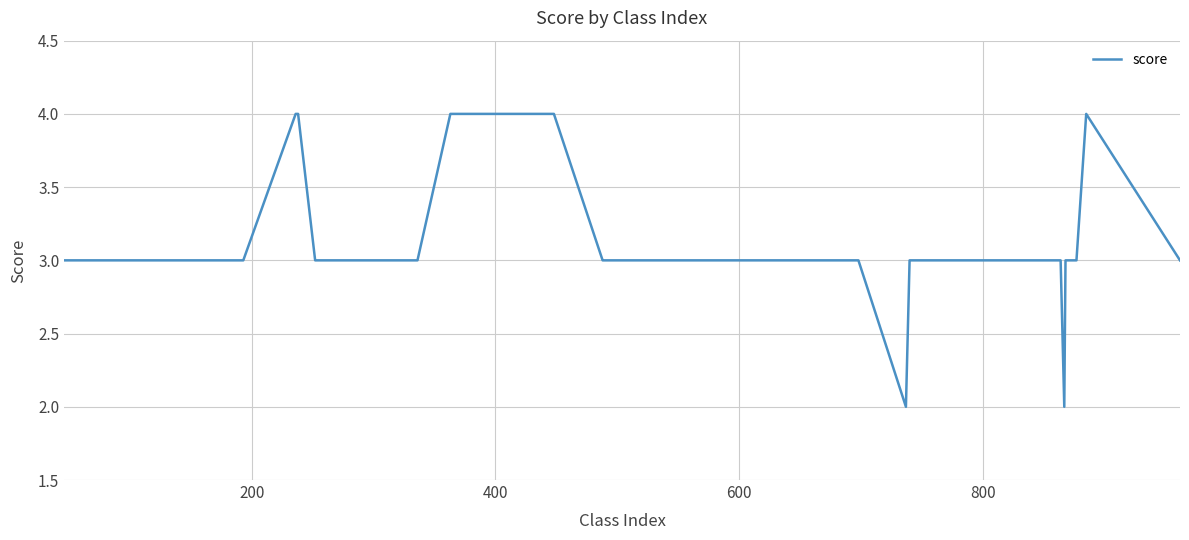

What is the maximum value shown in the chart?

4